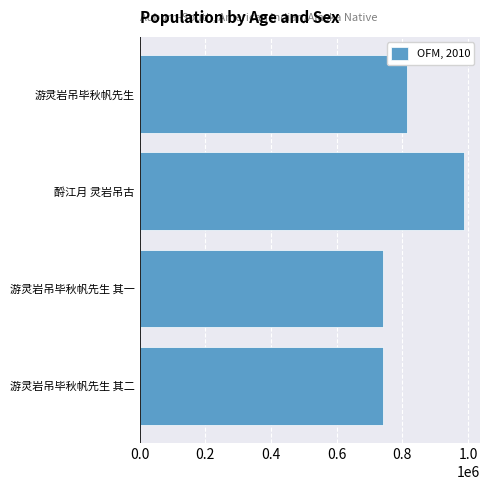

Approximately how many times larger is the value at 游灵岩吊毕秋帆先生 其二 compared to 酹江月 灵岩吊古?

0.8